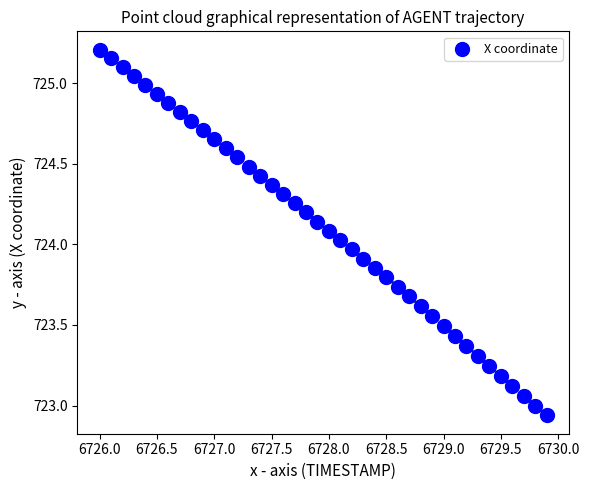

What is the range of Y values (max minus min)?

2.3